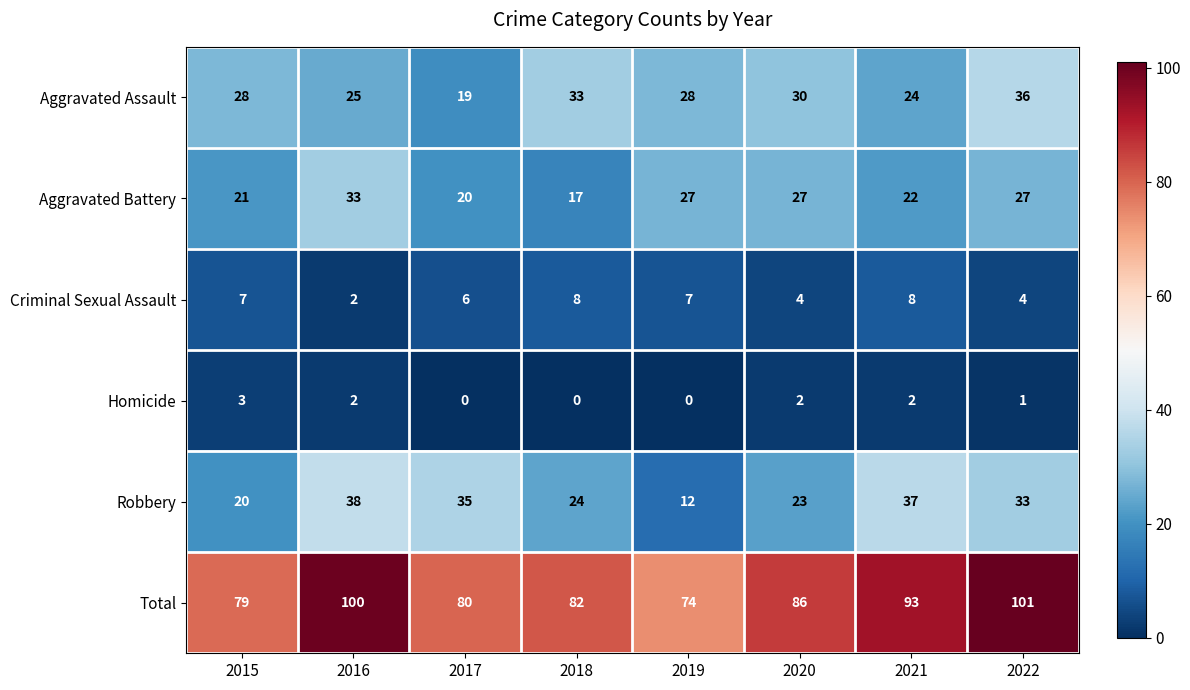

Between 2020 and 2021, which series saw the biggest shift?

Robbery